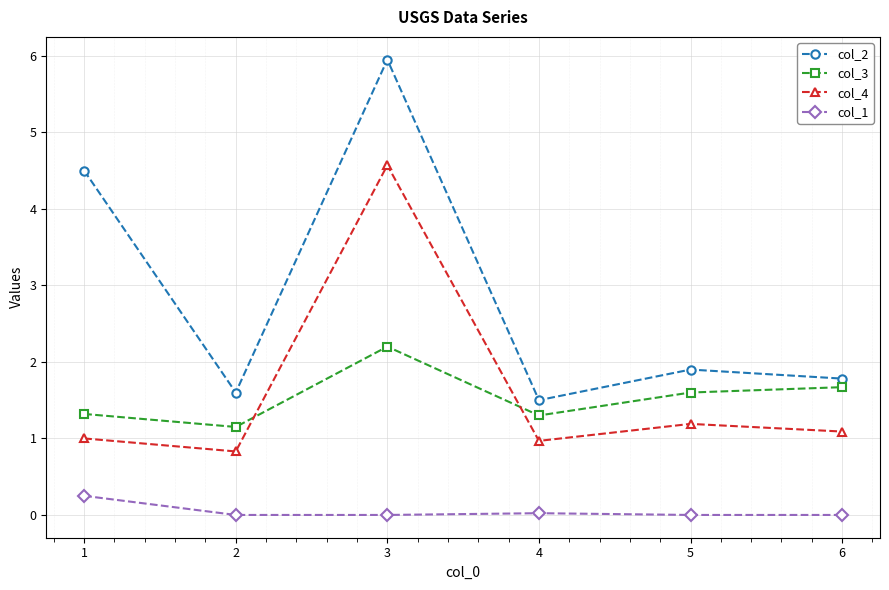

True or false: col_3 has more than 2 interior local peaks.

False